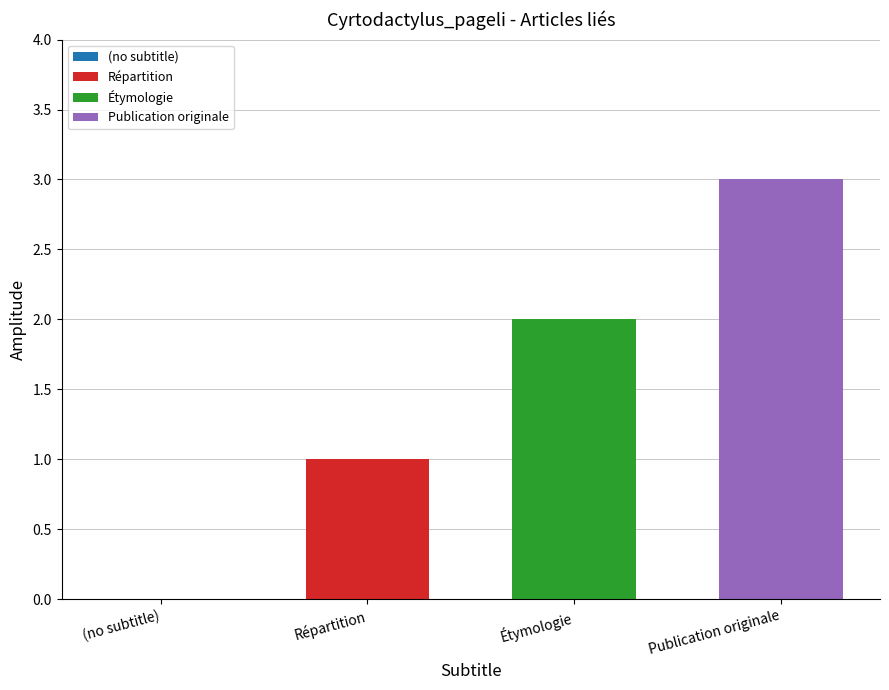

What is the greatest value displayed?

3